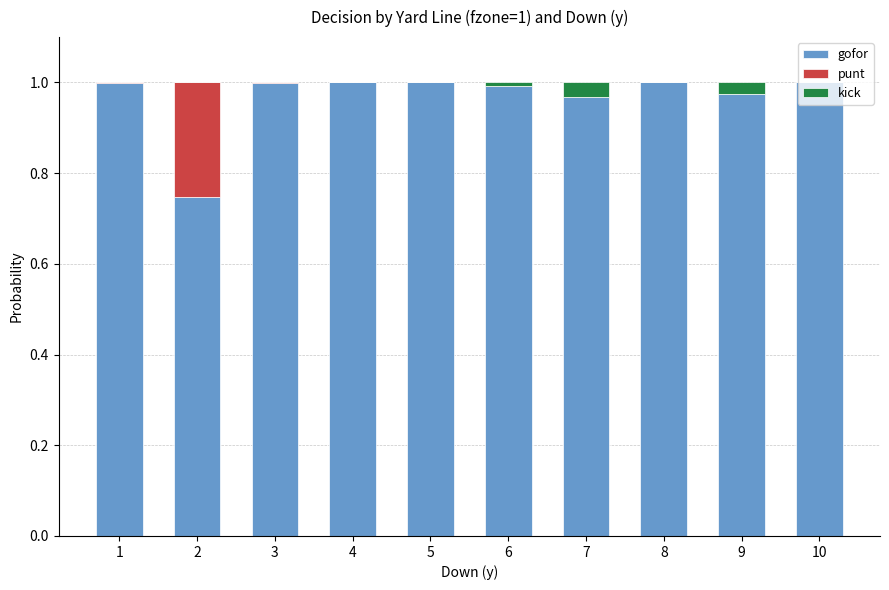

Is it true that gofor equals 1.7 at 6?

False